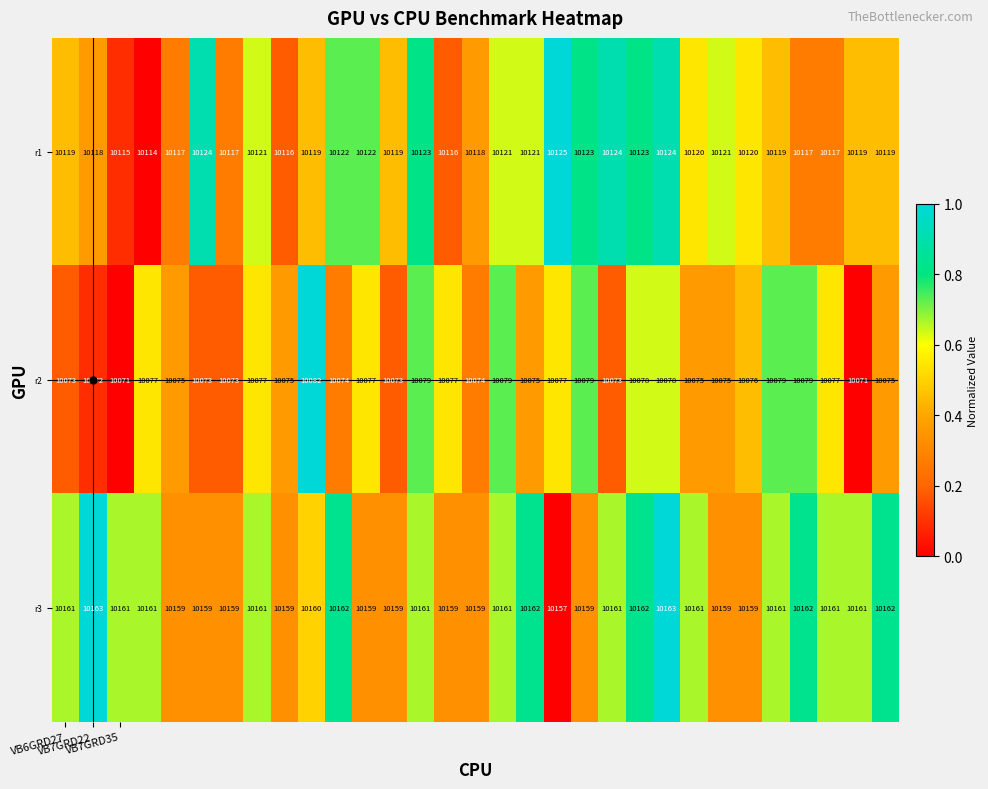

Count the number of data series in this chart.

3